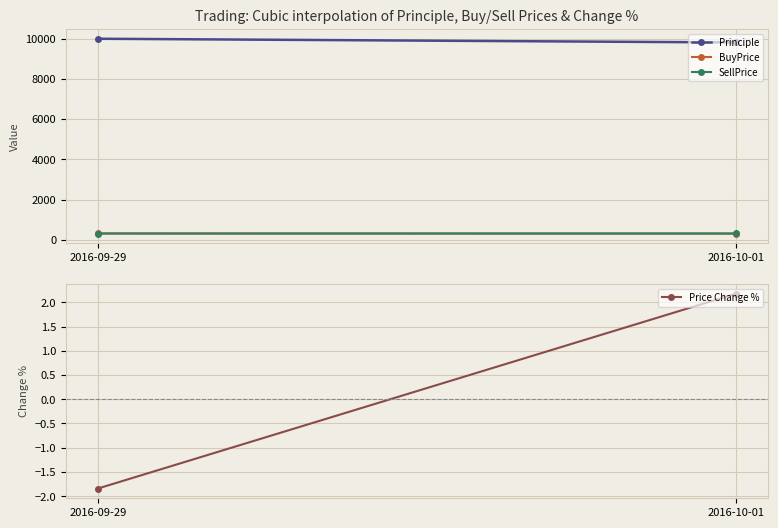

The value of Principle at 2016-10-01 is 9815.8. True or false?

True